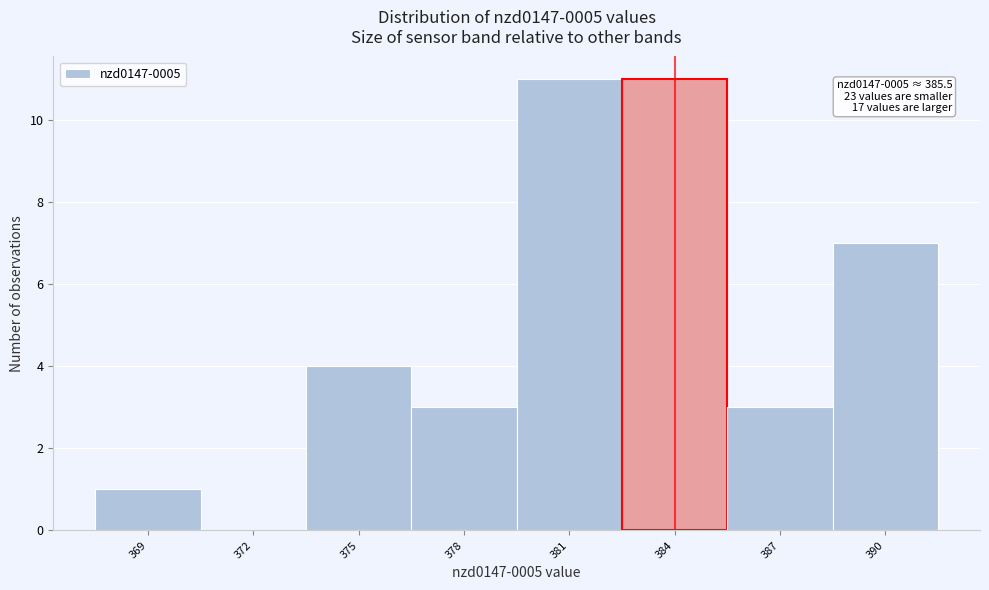

Reading right to left, transcribe all the data shown in this chart.

390=7	387=3	384=11	381=11	378=3	375=4	372=0	369=1